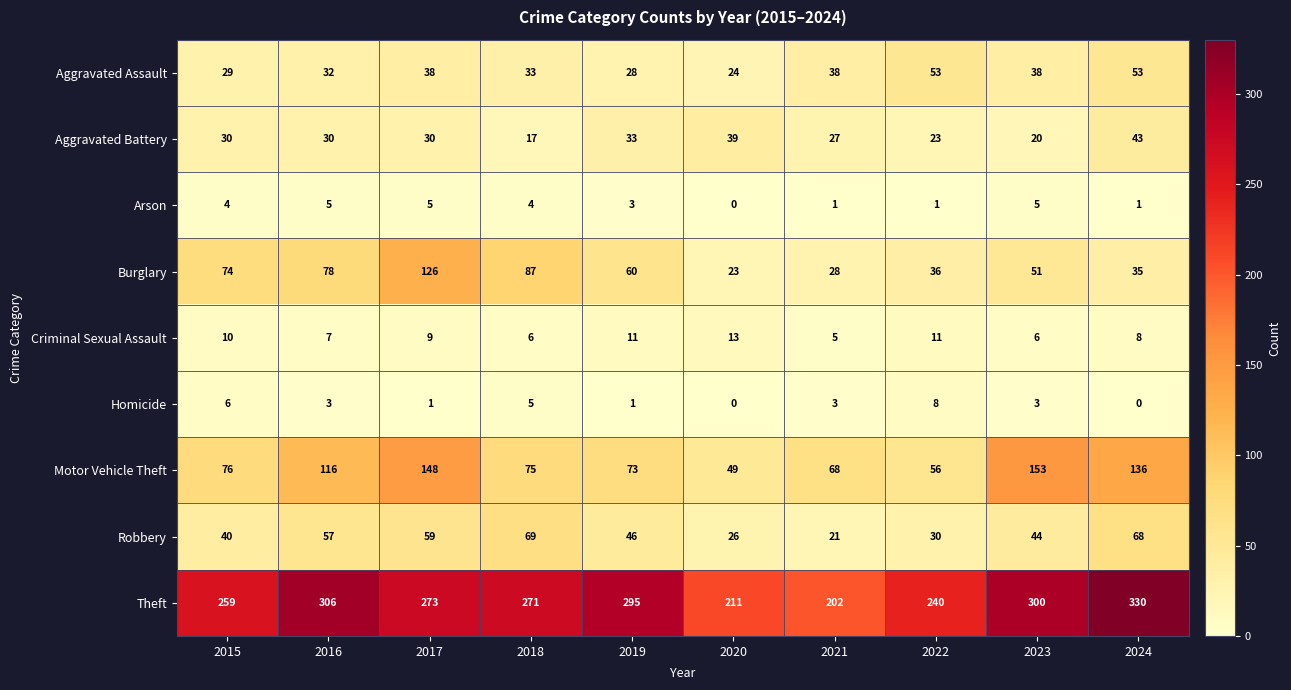

Is it true that Aggravated Assault equals 33 at 2018?

True